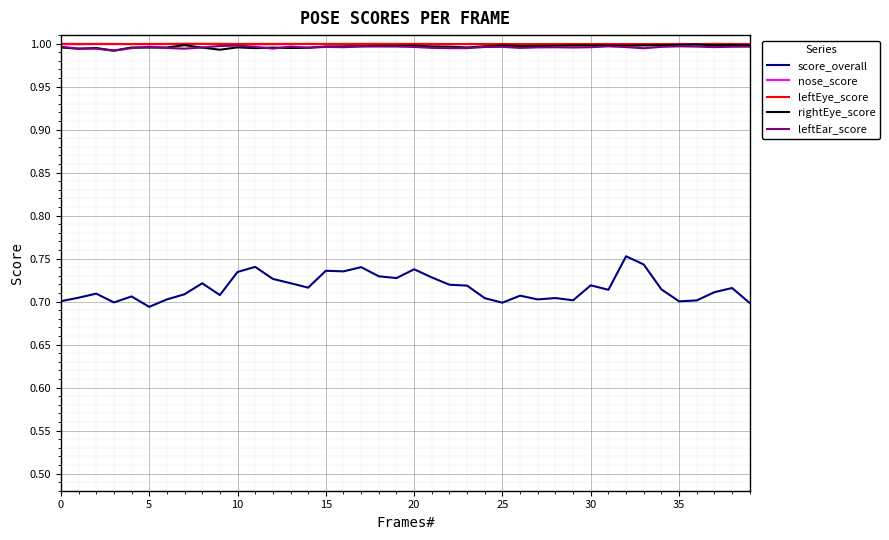

What is the sum of all score_overall values?

28.7